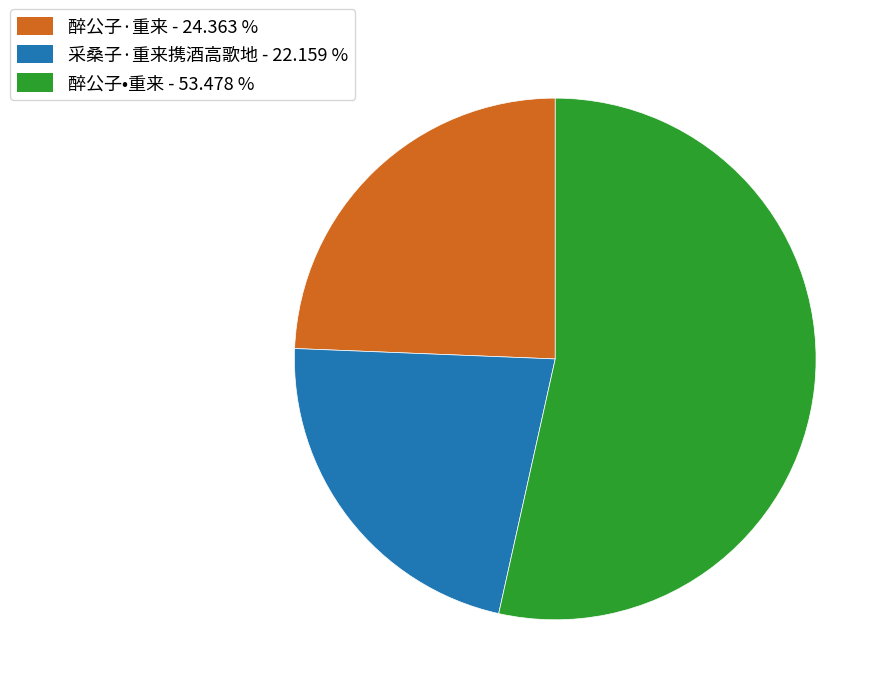

Which slice is the largest?

醉公子•重来